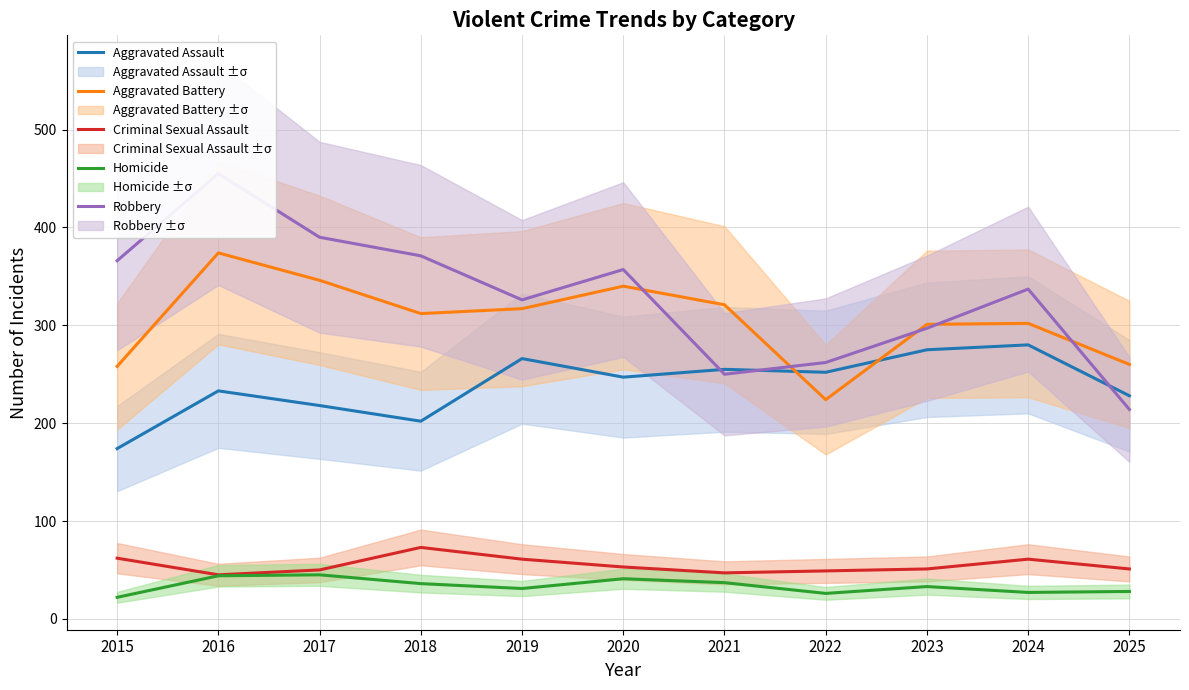

What are all the series names shown in the legend?

Aggravated Assault, Aggravated Battery, Criminal Sexual Assault, Homicide, Robbery